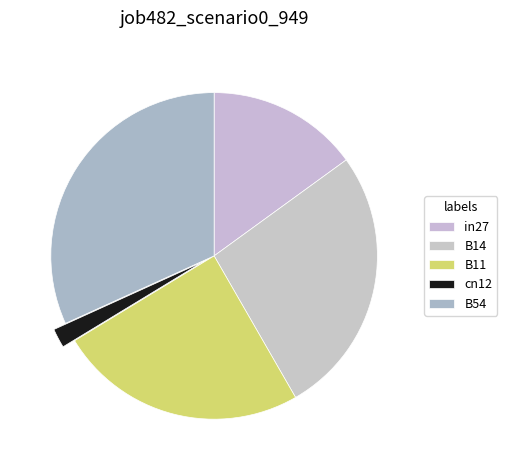

The B54 slice represents 32% of the pie. True or false?

True